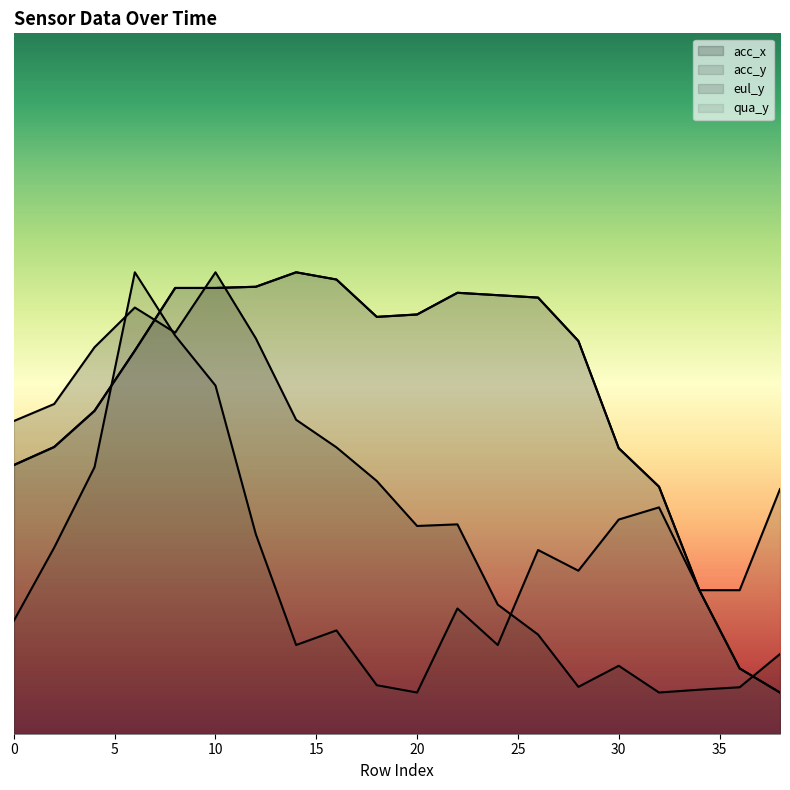

The value of qua_y at 20 is 8.2. True or false?

True